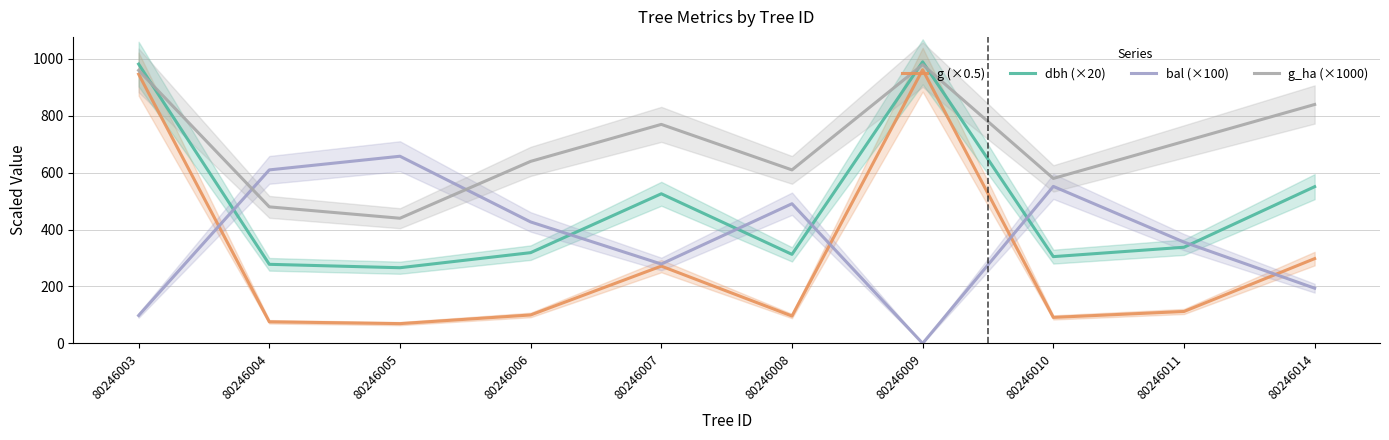

What is the difference between the dbh (×20) values at 80246011 and 80246008?

25.0